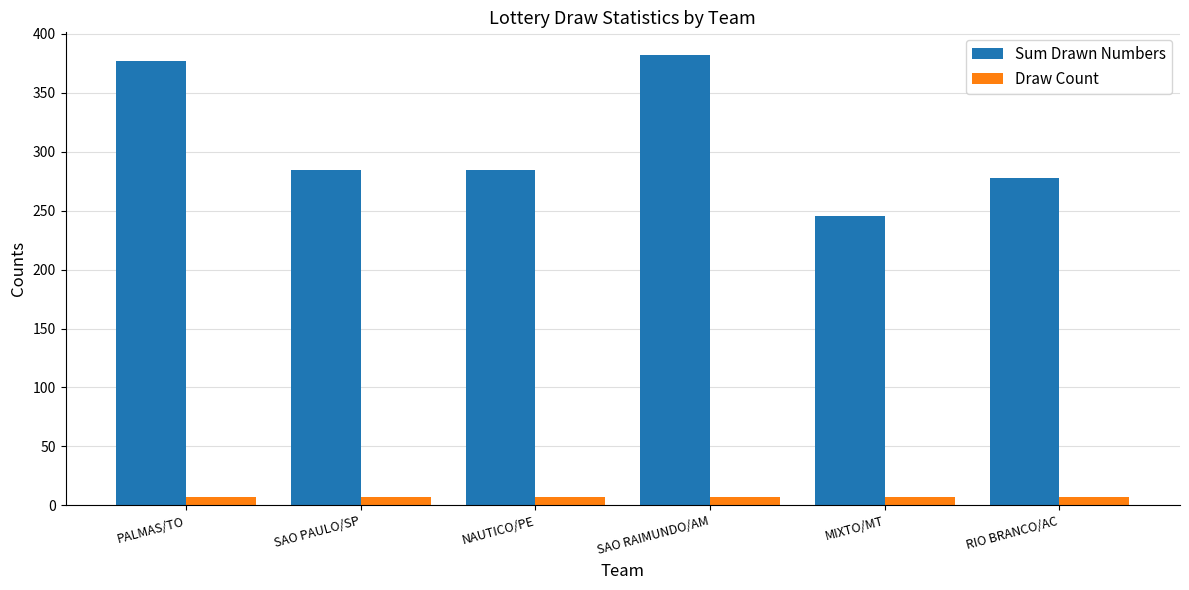

List the series in order of their overall mean, highest first.

Sum Drawn Numbers, Draw Count